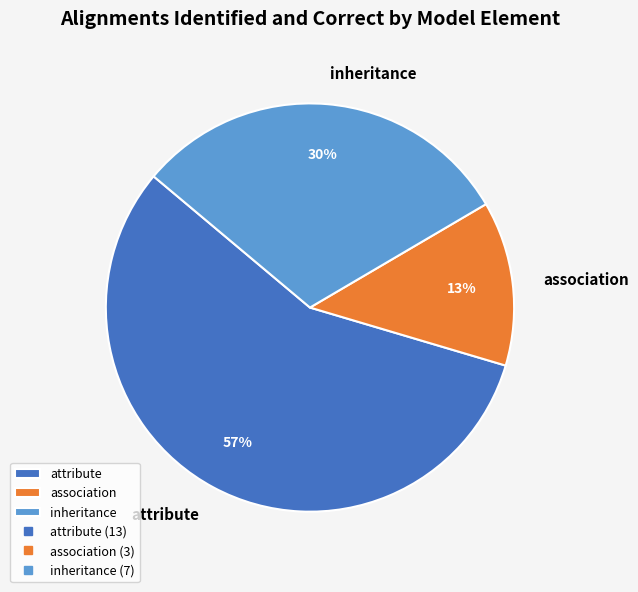

What percentage is the attribute slice, to the nearest percent?

57%